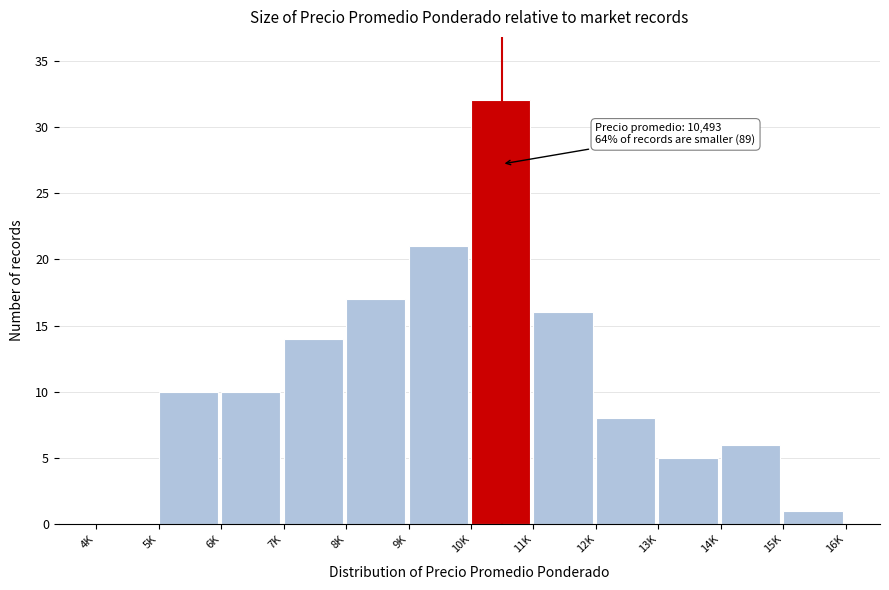

Reading left to right, extract all data points from this chart.

4K=0	5K=10	6K=10	7K=14	8K=17	9K=21	10K=32	11K=16	12K=8	13K=5	14K=6	15K=1